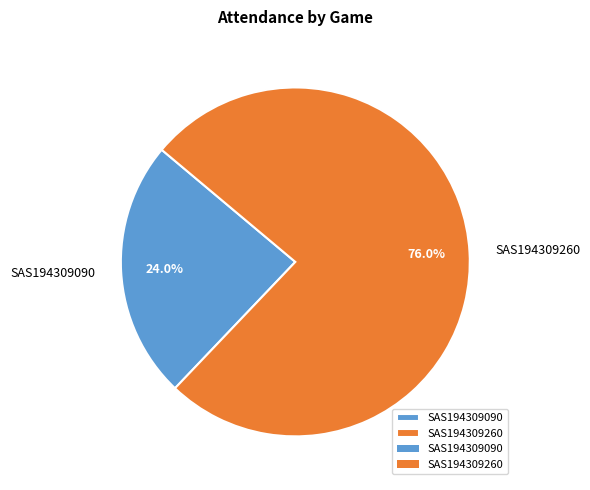

What is the majority slice?

SAS194309260